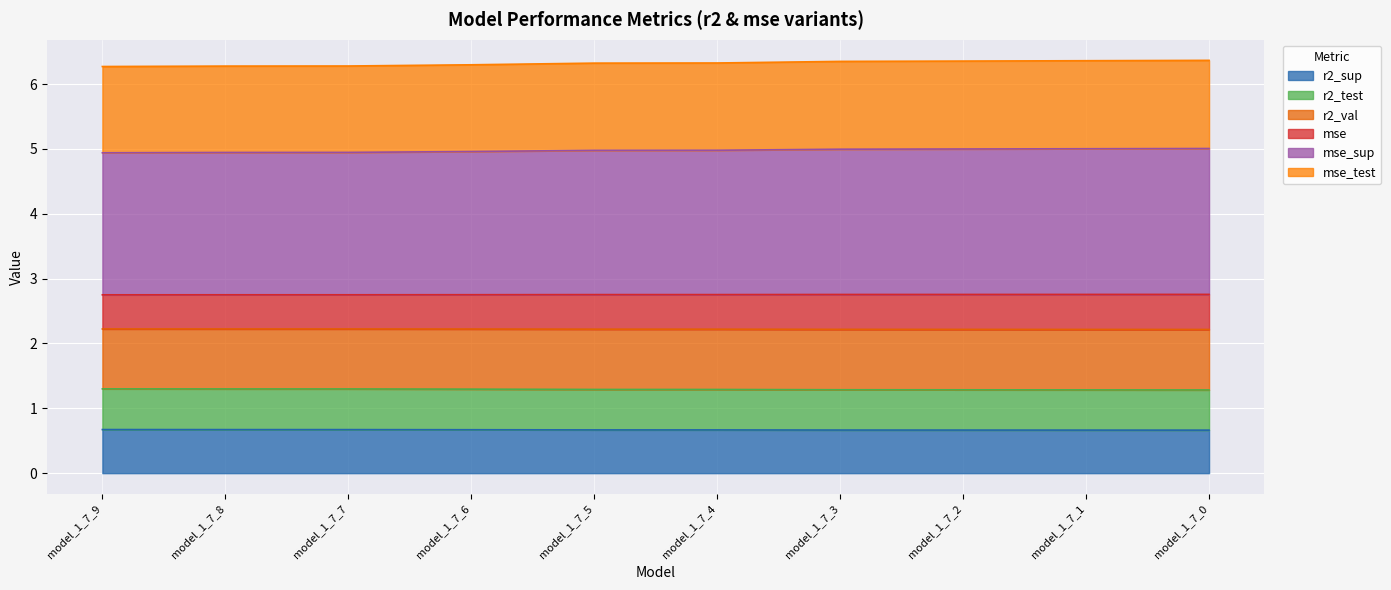

How many series are shown in this chart?

6